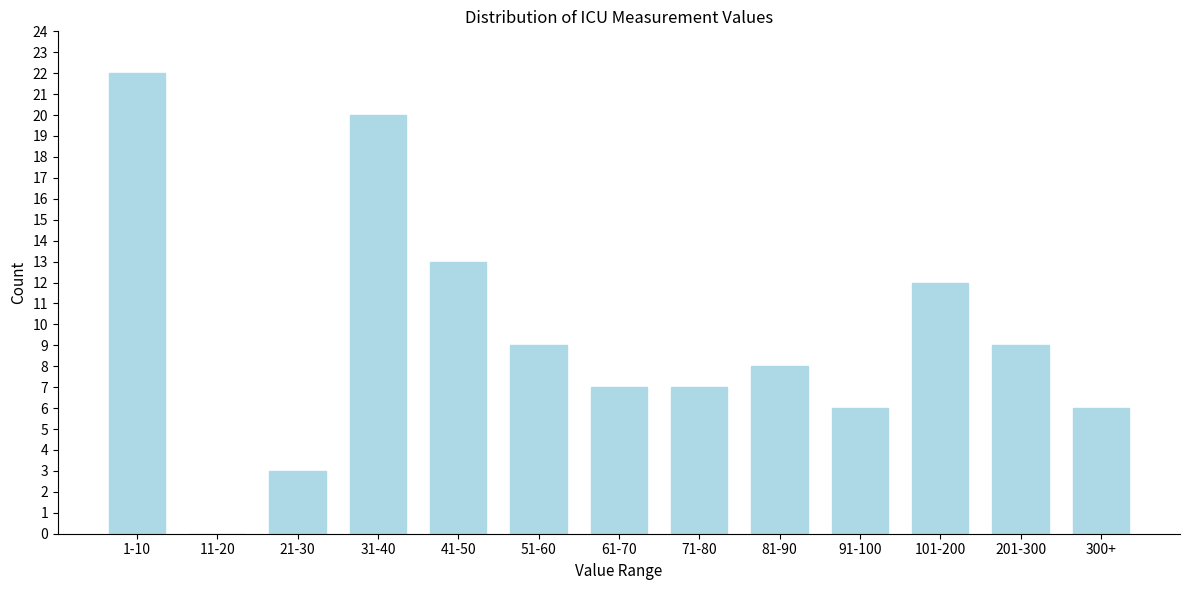

Reading right to left, list all the values displayed in this chart.

300+=6	201-300=9	101-200=12	91-100=6	81-90=8	71-80=7	61-70=7	51-60=9	41-50=13	31-40=20	21-30=3	11-20=0	1-10=22